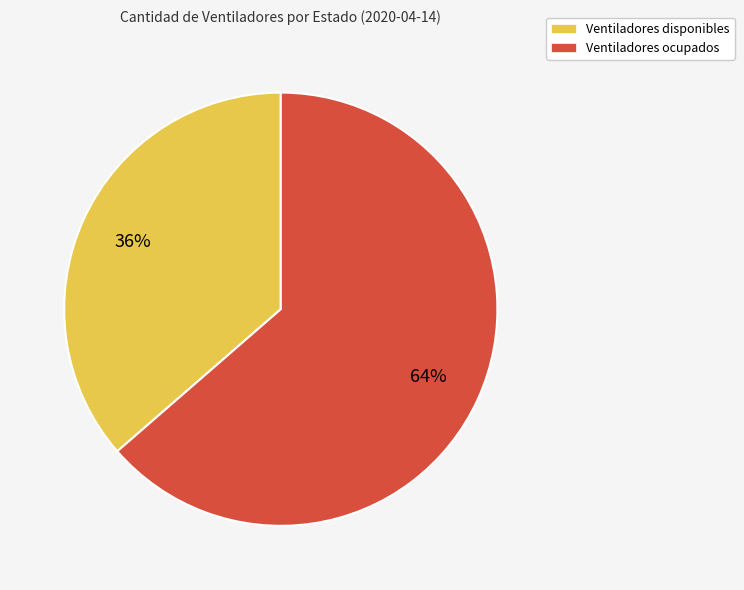

Which category accounts for the majority?

Ventiladores ocupados